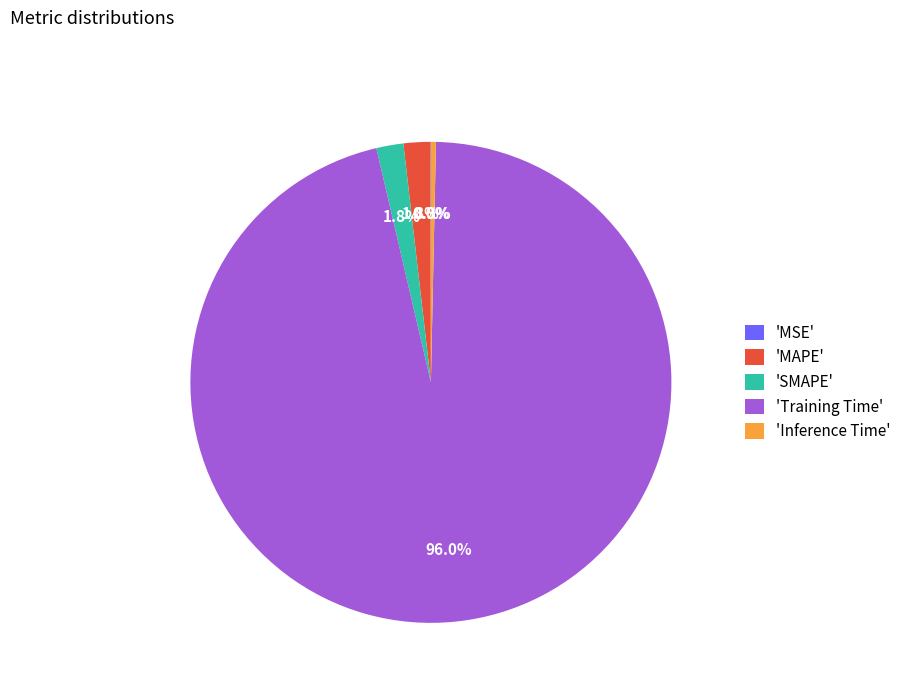

Do 'SMAPE' and 'Training Time' together represent more than half of the pie?

Yes